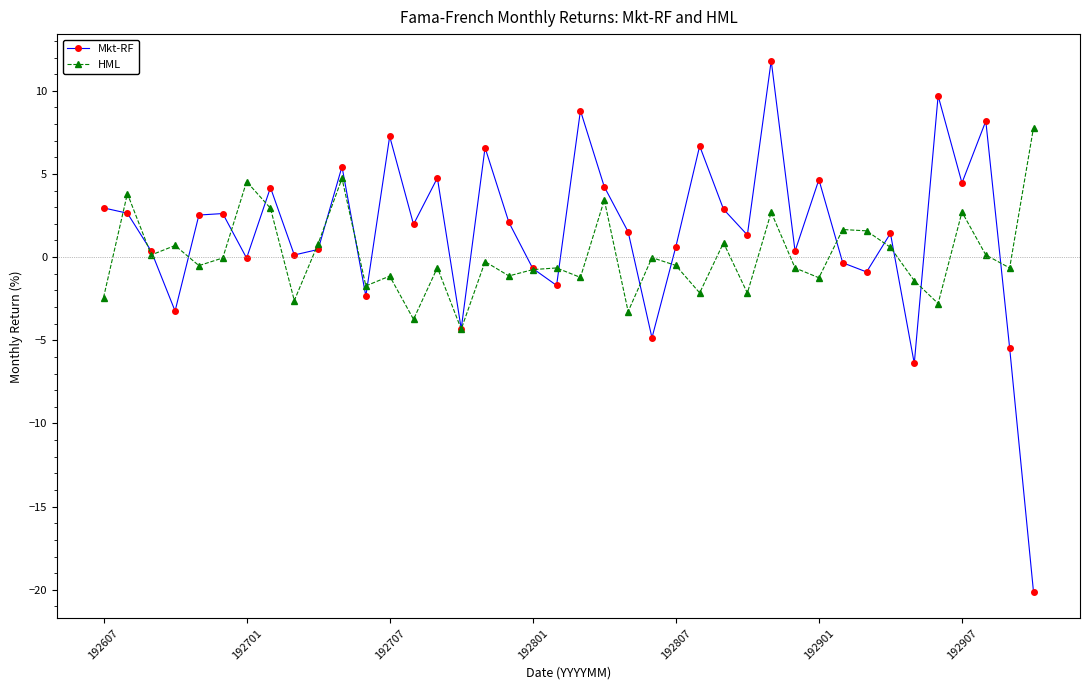

True or false: HML has more than 1 points higher than both neighbors.

True